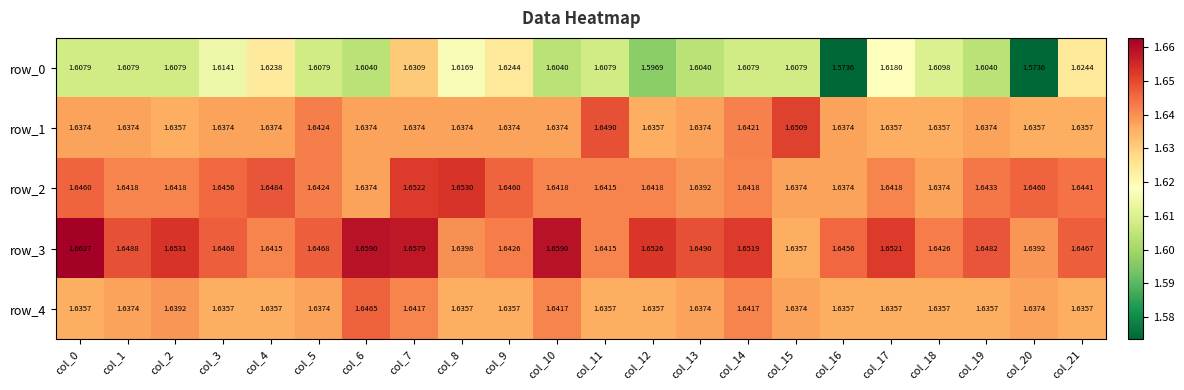

Is the value of row_4 at col_19 greater than the value of row_1 at col_14?

No